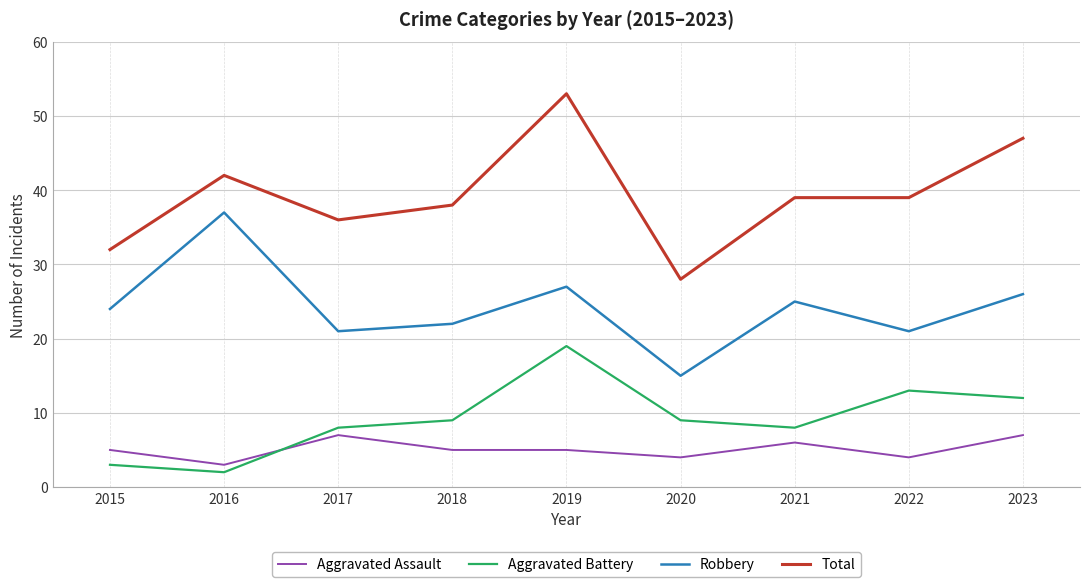

The Total series shows 42 at 2016. True or false?

True